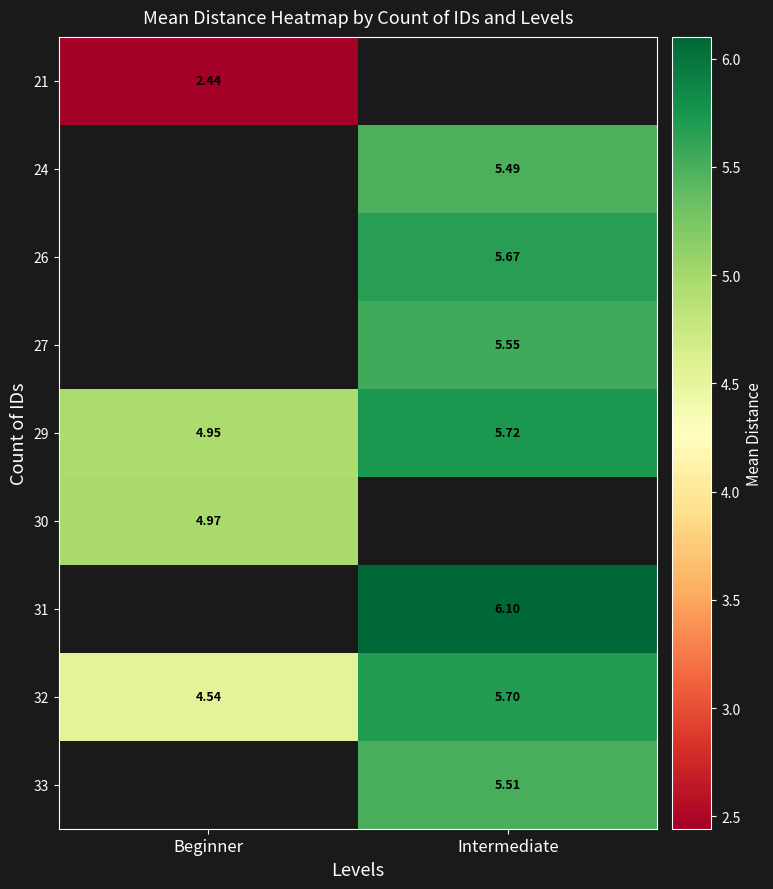

Is the value of 32 at Intermediate greater than the value of 26 at Intermediate?

Yes